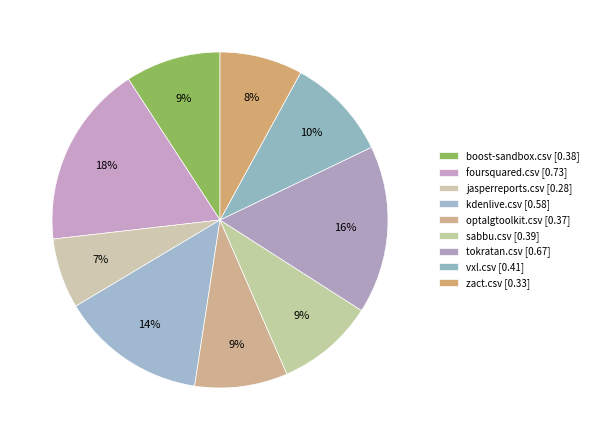

Which slice is the largest?

foursquared.csv